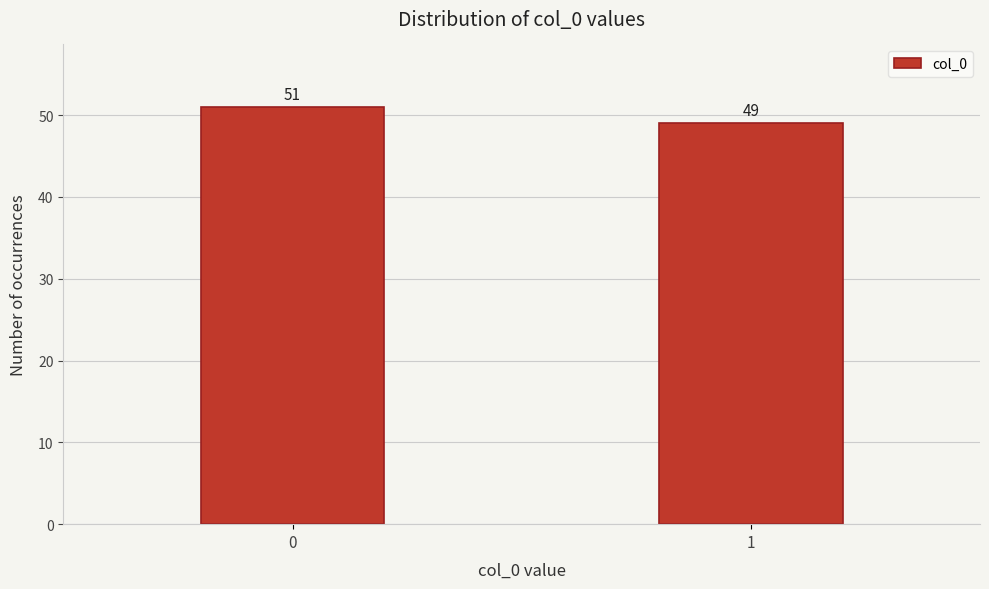

Reading left to right, extract all data points from this chart.

0=51	1=49